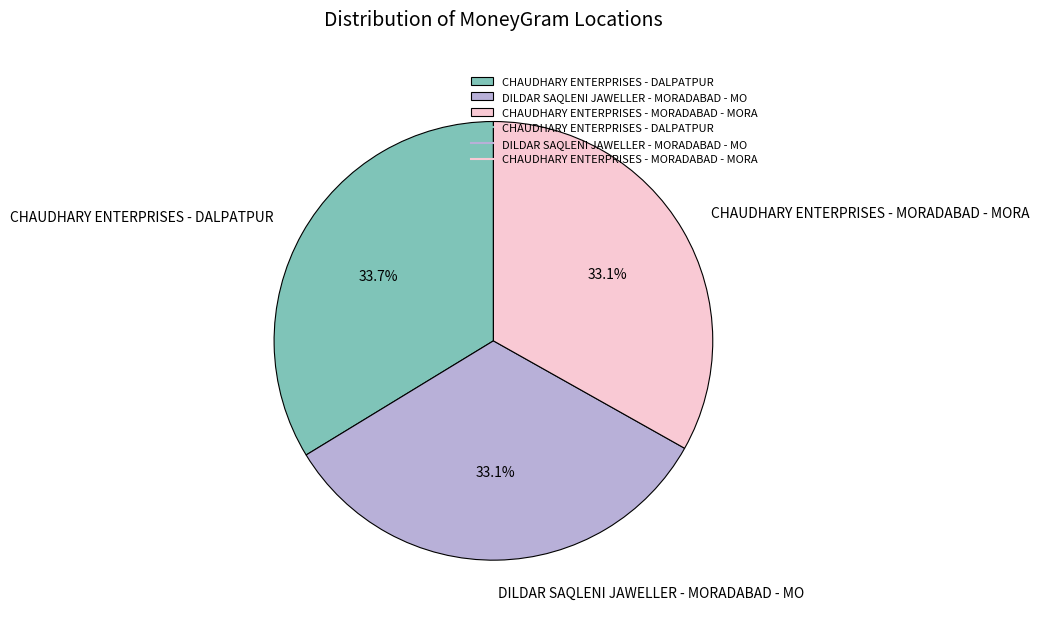

Count the number of slices in the pie.

3